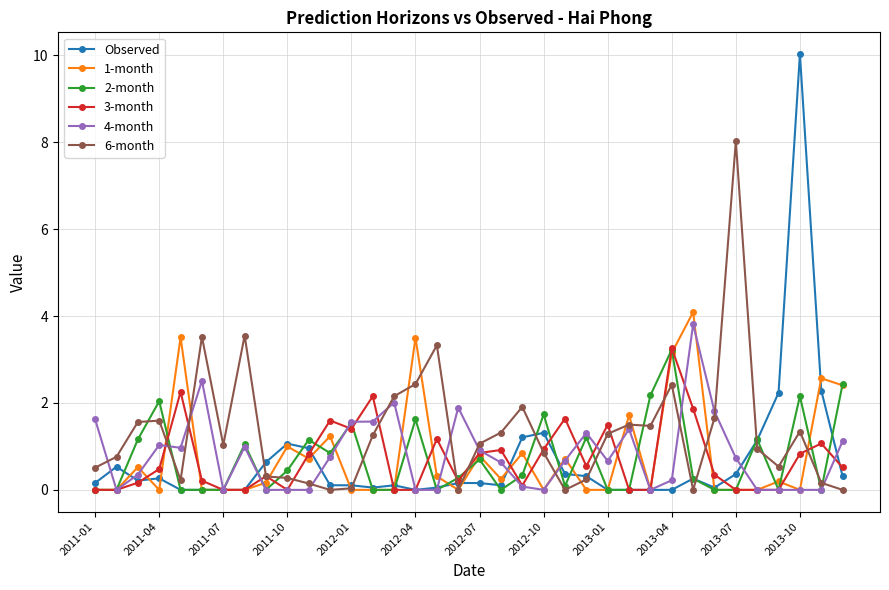

Which series has the largest range (max minus min)?

Observed